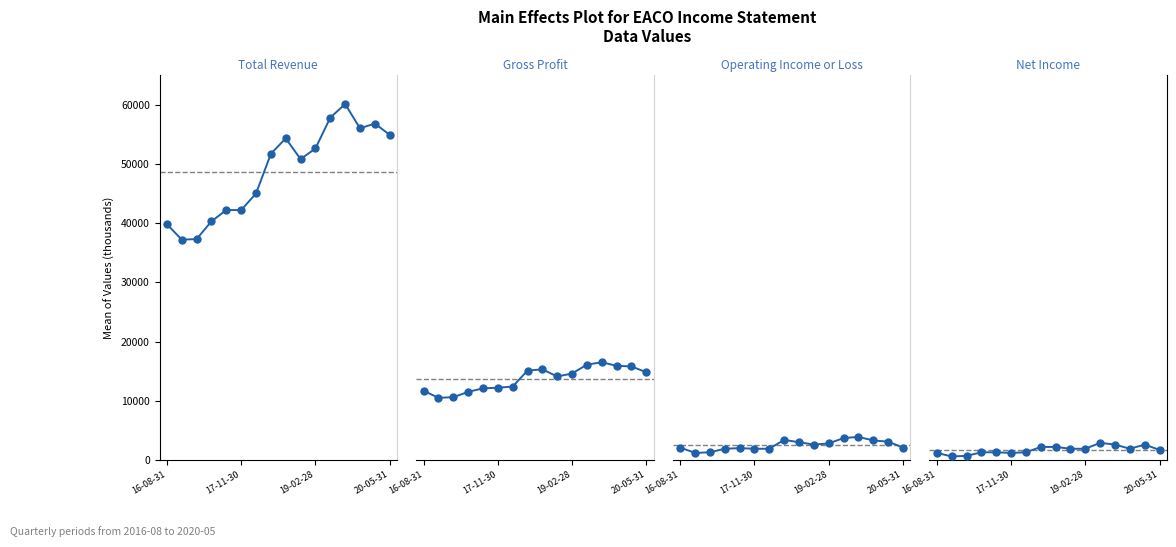

True or false: Gross Profit and Operating Income or Loss intersect in this chart.

False